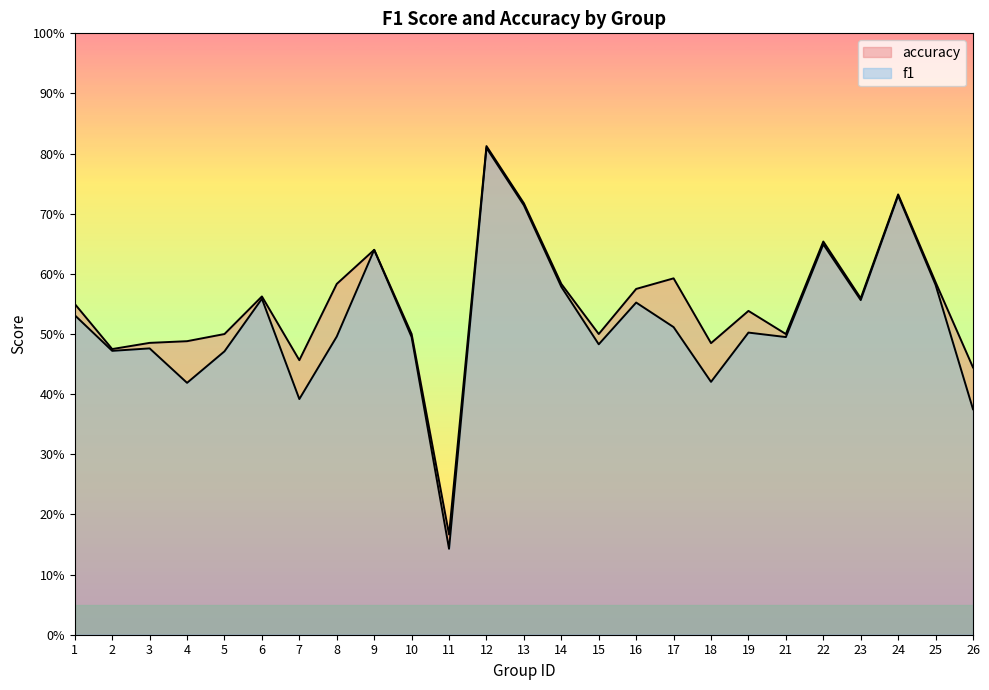

True or false: accuracy and f1 cross at least once.

False